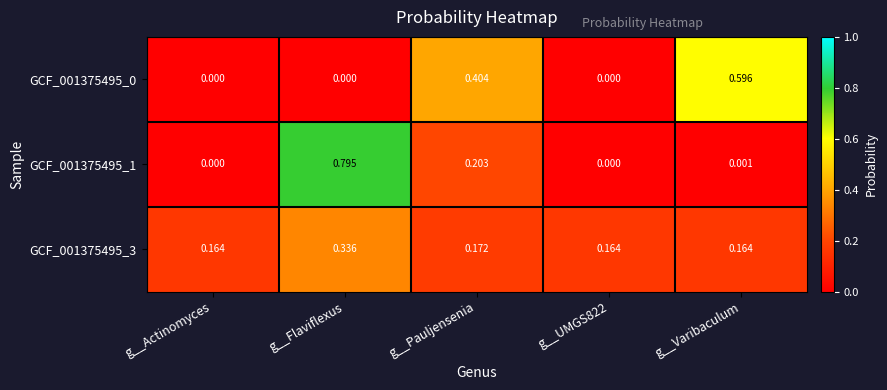

At which category is the sum across all series the highest?

g__Flaviflexus